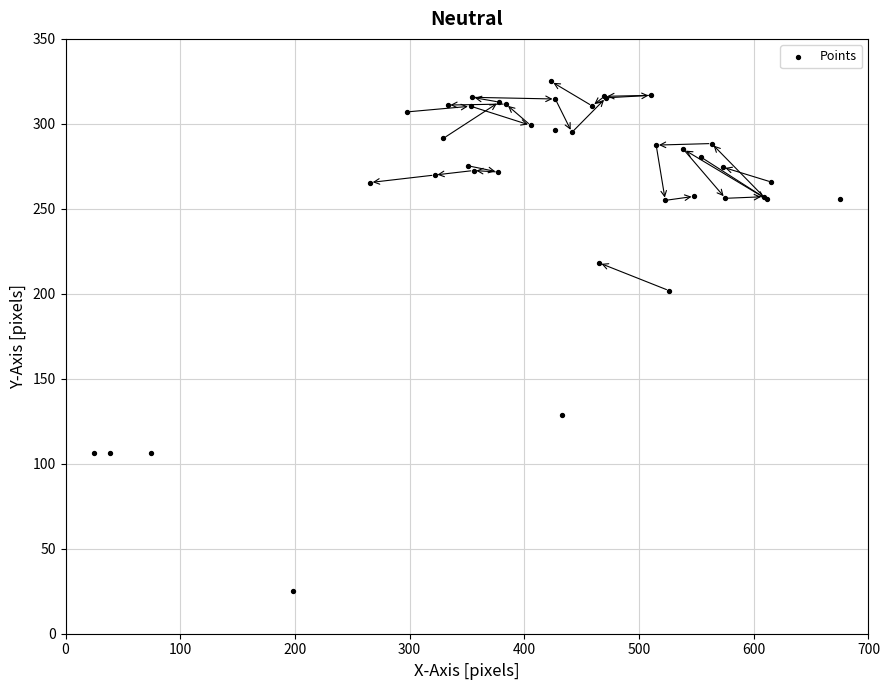

What Y value in the scatter plot is closest to 175?

201.9